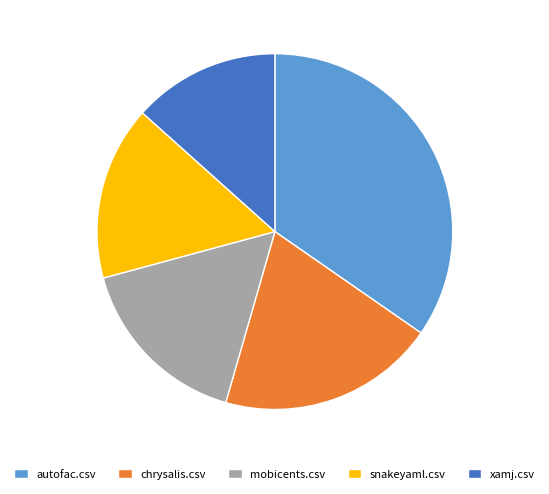

What is the largest slice in the pie chart?

autofac.csv